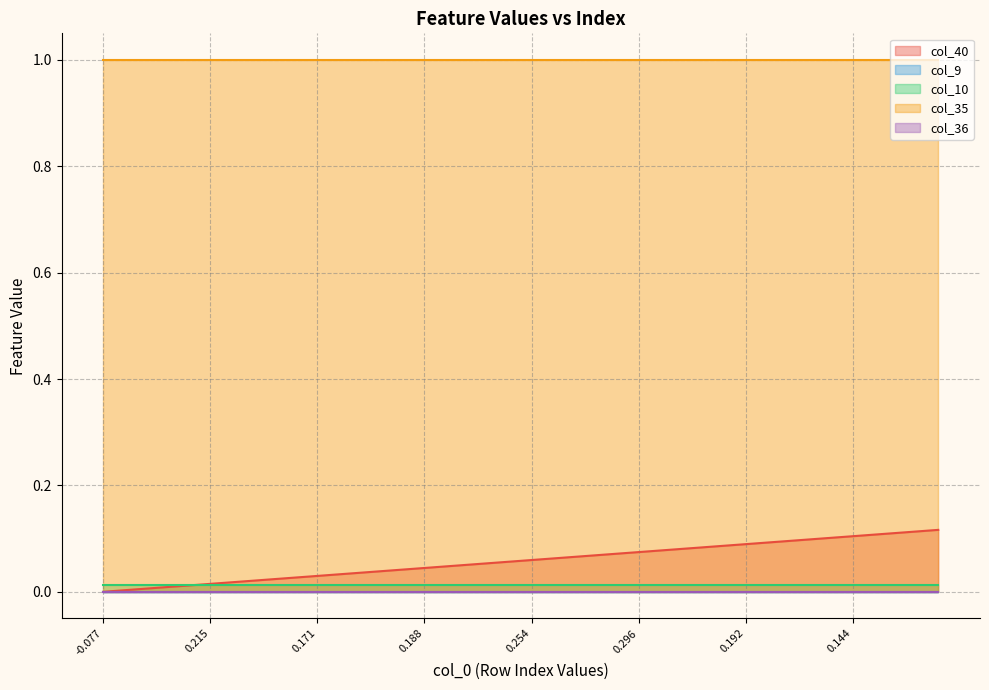

Between 2 and 14, which series saw the biggest shift?

col_40